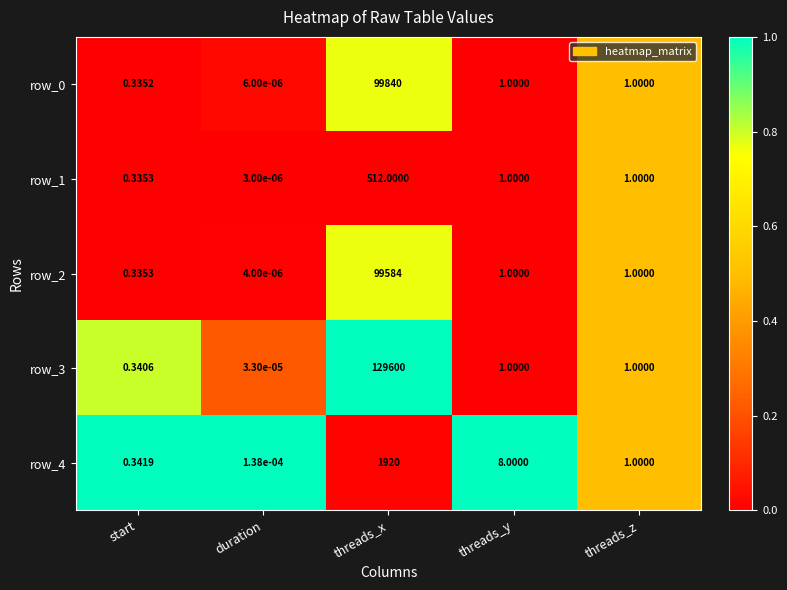

What is the difference between the highest and lowest values at threads_y?

7.0